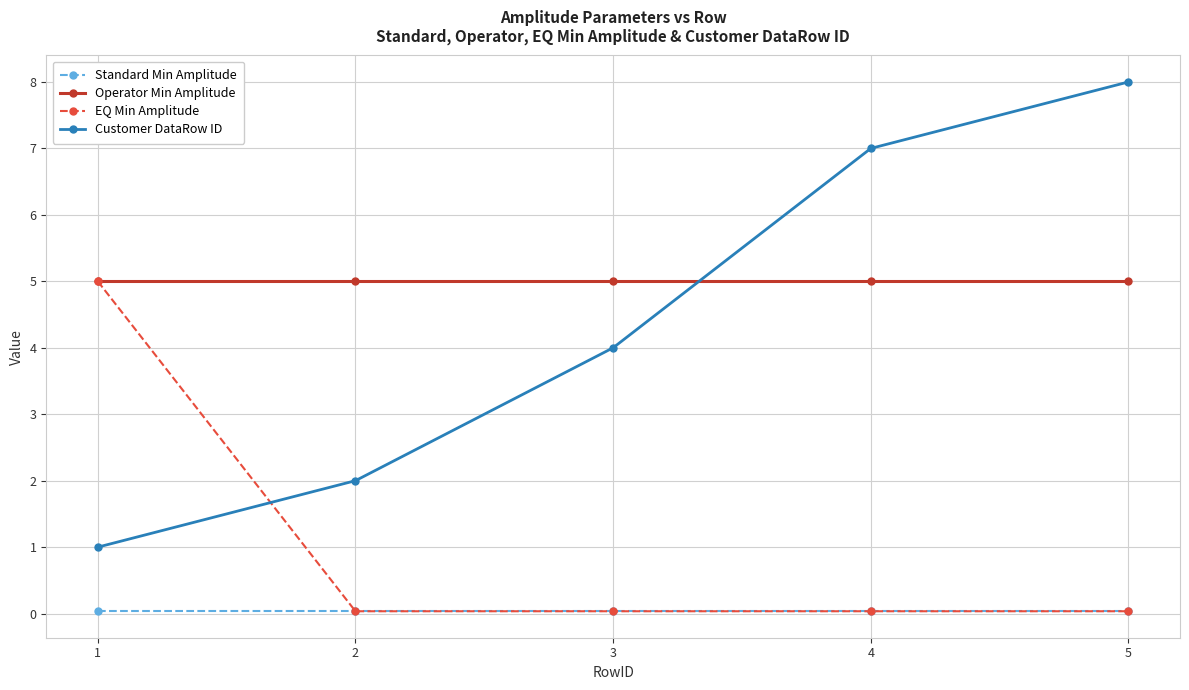

What is the difference between the maximum and minimum values in the EQ Min Amplitude series?

5.0